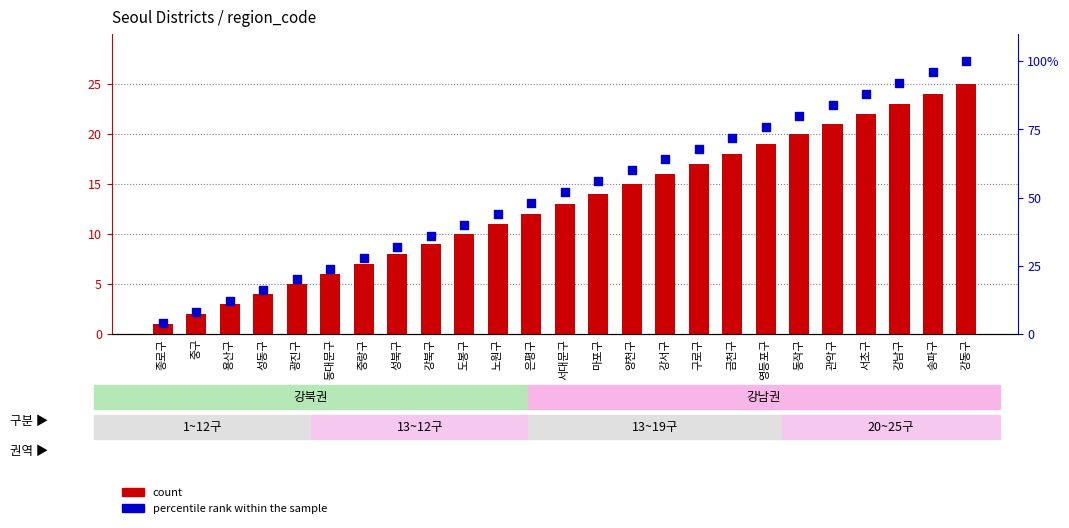

Which series contains the highest Y value?

percentile rank within the sample